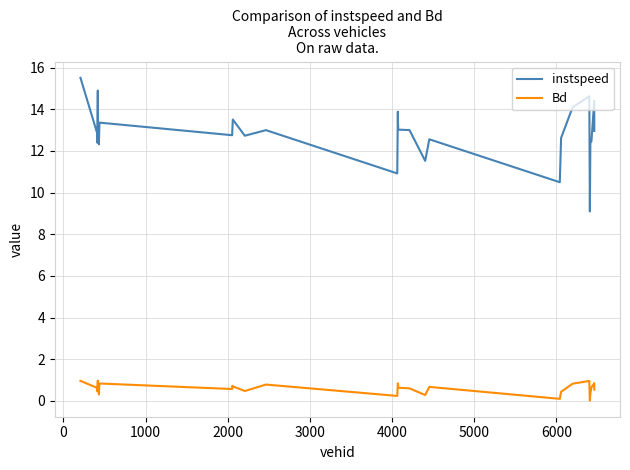

What is the maximum value shown in the chart?

15.5